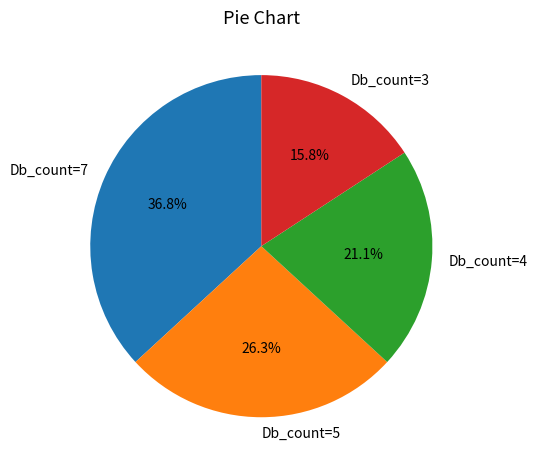

What percentage is the Db_count=5 slice, to the nearest percent?

26%